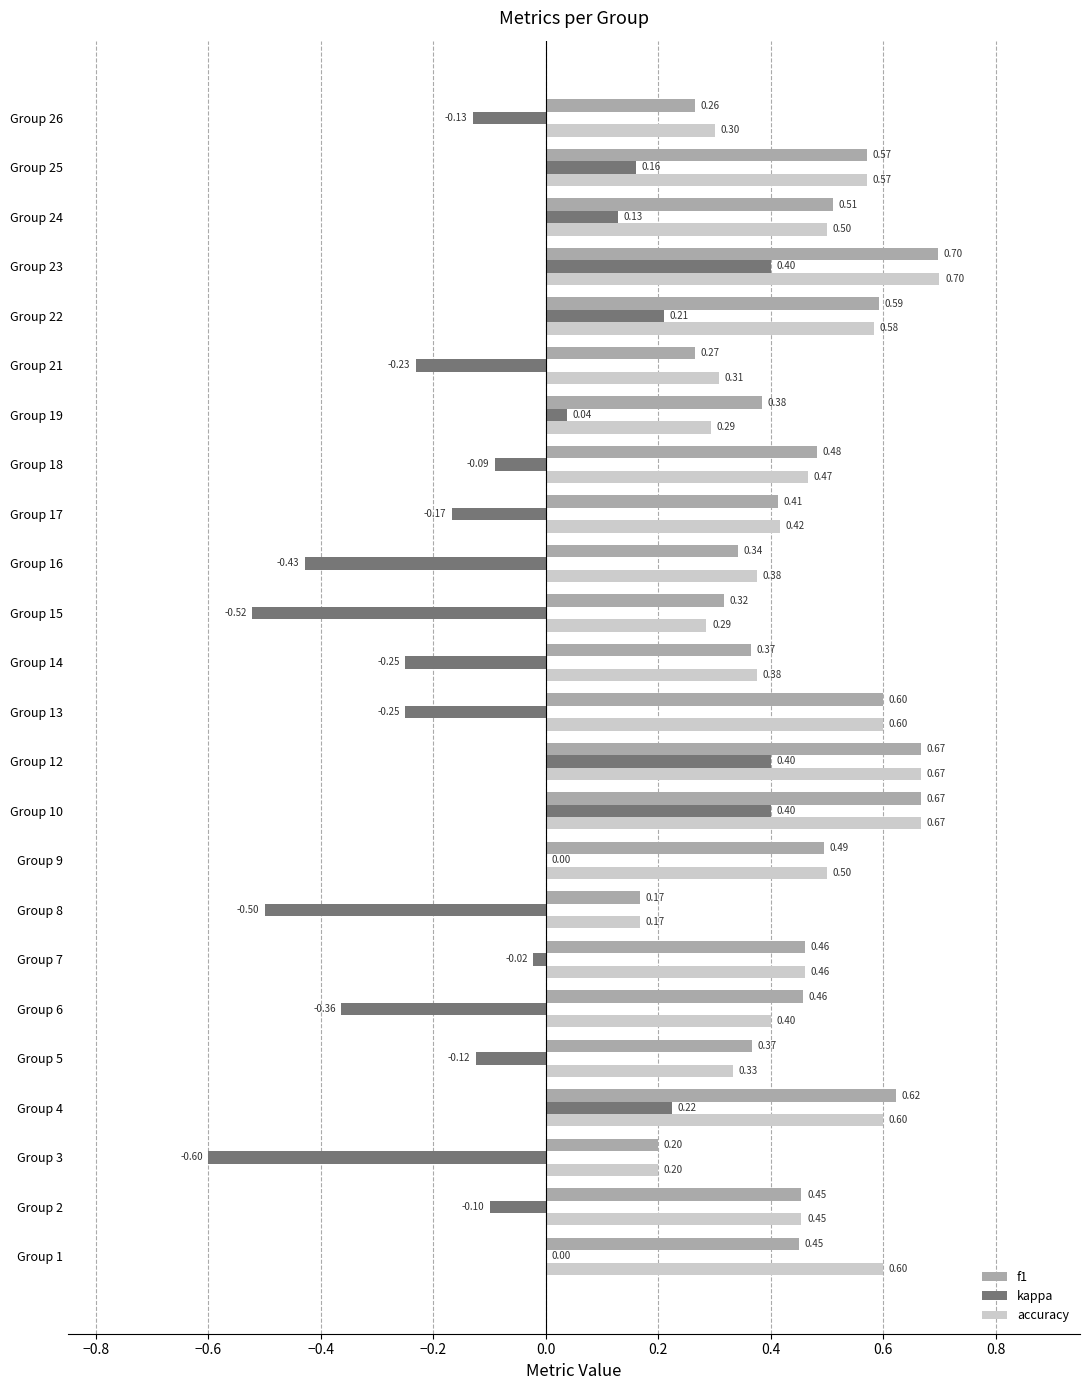

At which category is the sum across all series the highest?

Group 23